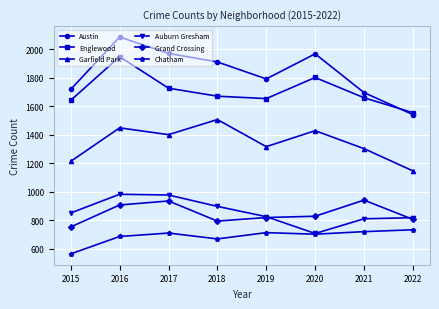

The value of Chatham at 2015 is 1001. True or false?

False